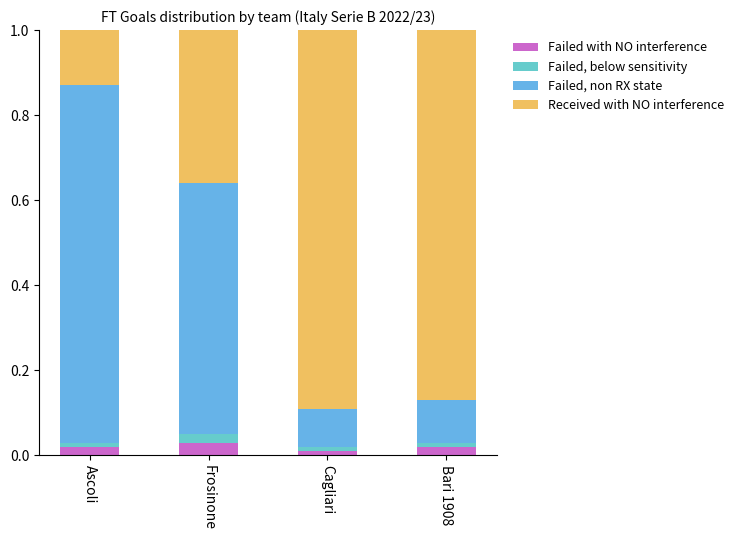

List the series in order of their peak value, highest first.

Received with NO interference, Failed, non RX state, Failed with NO interference, Failed, below sensitivity